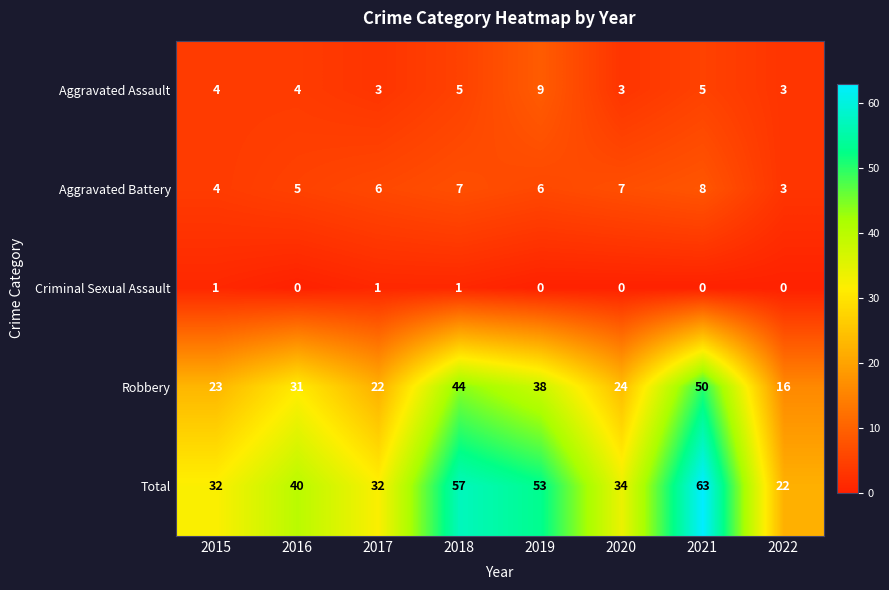

At which category is the sum across all series the highest?

2021